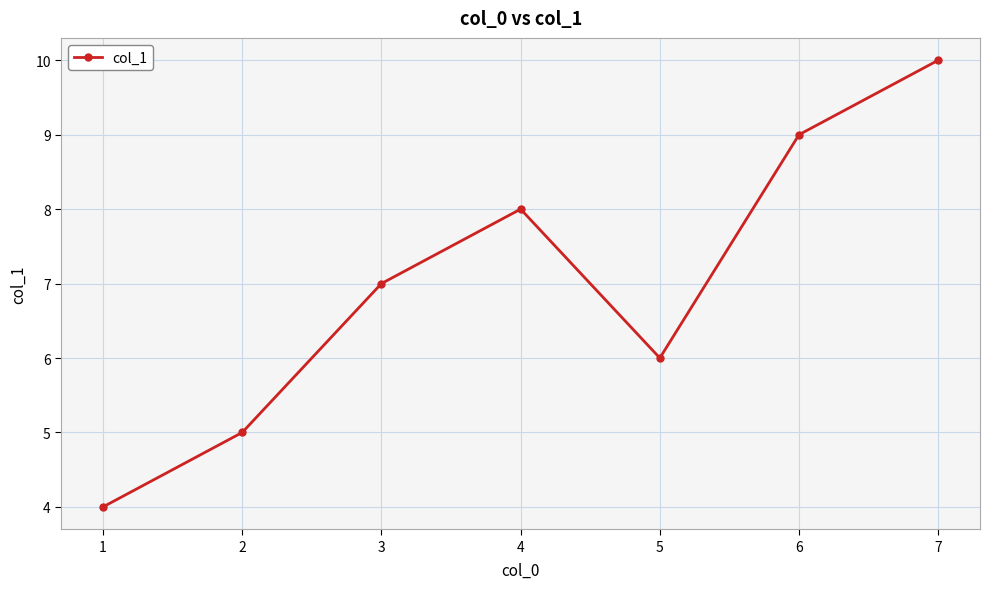

Count the values in the range 5 to 9.

5